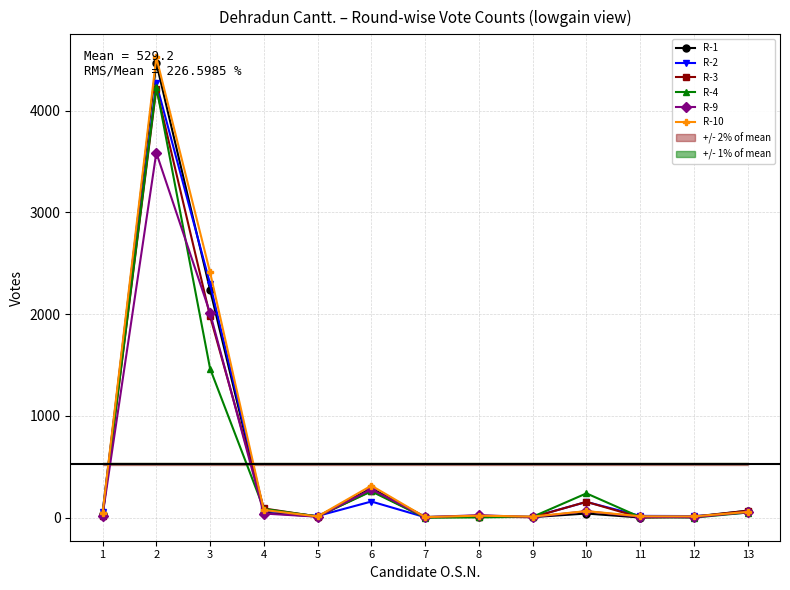

Reading left to right, transcribe all the data shown in this chart.

R-1: 1=33	2=4467	3=2239	4=49	5=11	6=289	7=8	8=10	9=6	10=41	11=2	12=11	13=69
R-2: 1=53	2=4268	3=2298	4=70	5=17	6=159	7=5	8=20	9=8	10=155	11=18	12=16	13=50
R-3: 1=19	2=4215	3=1979	4=91	5=11	6=264	7=4	8=10	9=5	10=156	11=3	12=8	13=68
R-4: 1=22	2=4235	3=1465	4=86	5=13	6=259	7=0	8=3	9=9	10=239	11=6	12=1	13=51
R-9: 1=21	2=3586	3=2011	4=41	5=10	6=279	7=5	8=25	9=6	10=64	11=8	12=4	13=56
R-10: 1=44	2=4523	3=2411	4=76	5=12	6=315	7=6	8=20	9=11	10=65	11=14	12=13	13=57